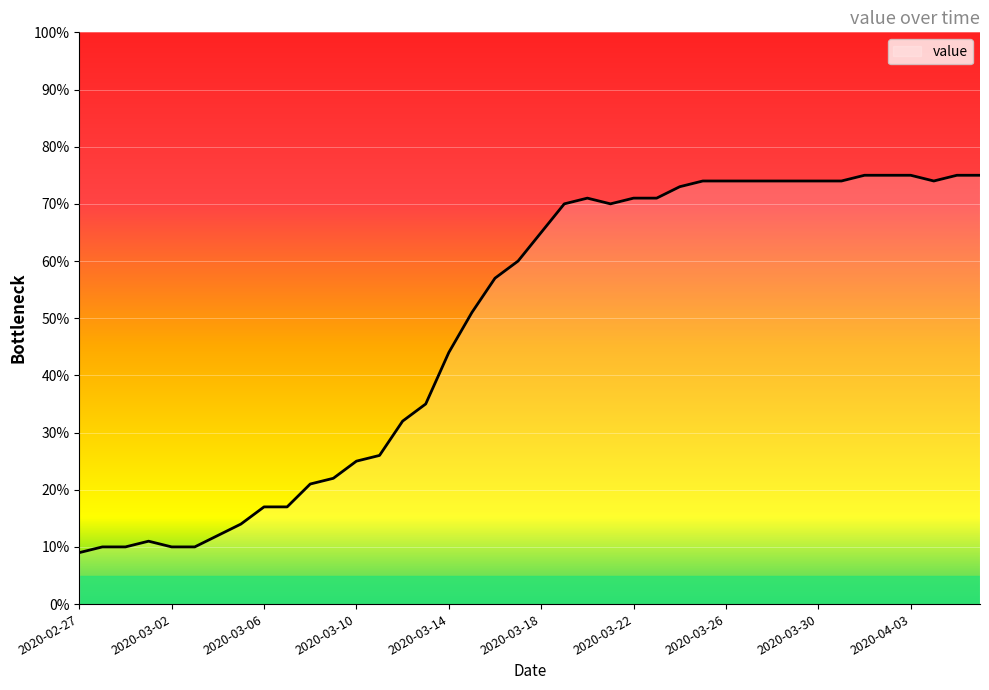

What is the maximum value shown in the chart?

75